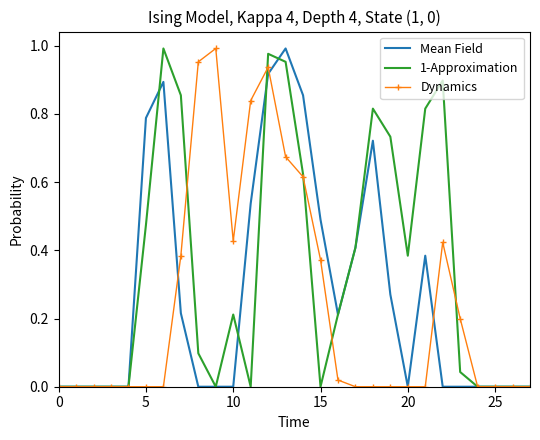

Which series has the largest total across all categories?

1-Approximation